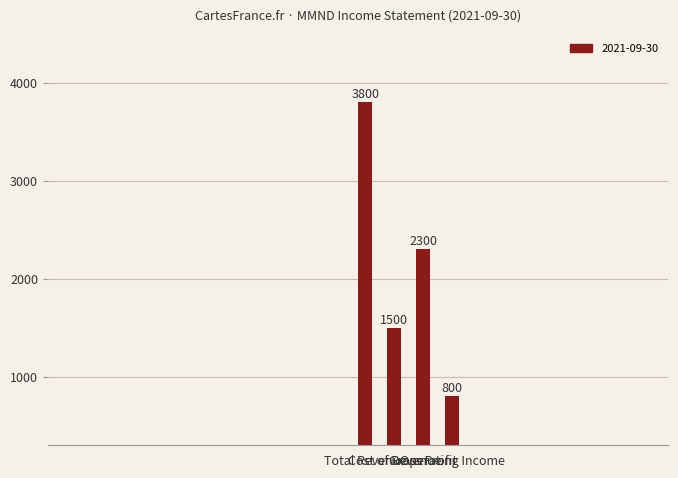

Which label corresponds to the smallest value in the chart?

Operating Income